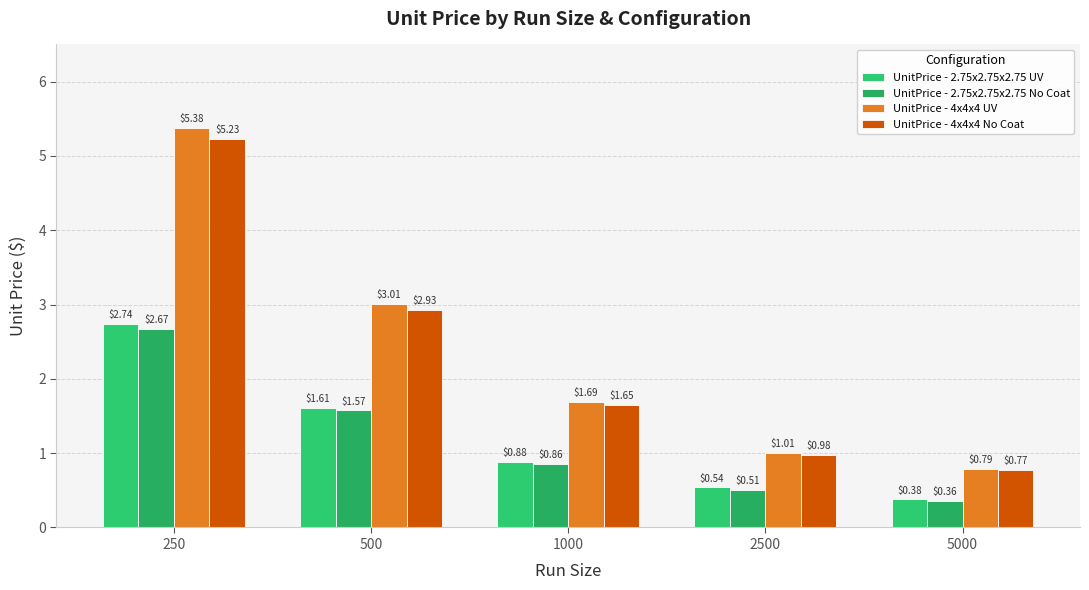

What is the difference between the maximum and minimum values in the UnitPrice - 2.75x2.75x2.75 UV series?

2.4